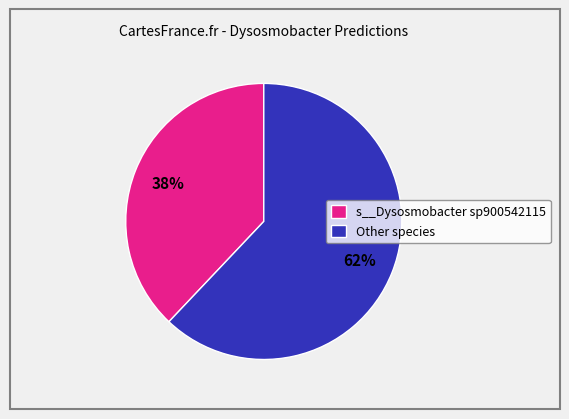

The Other species slice represents 62% of the pie. True or false?

True